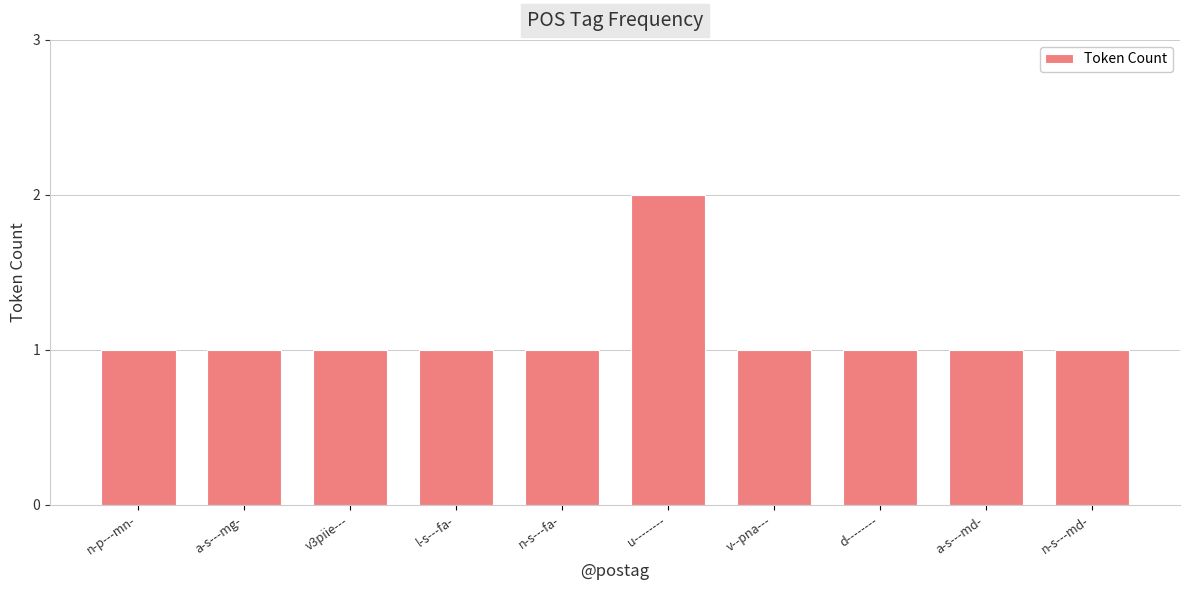

How many bars are there in total?

10